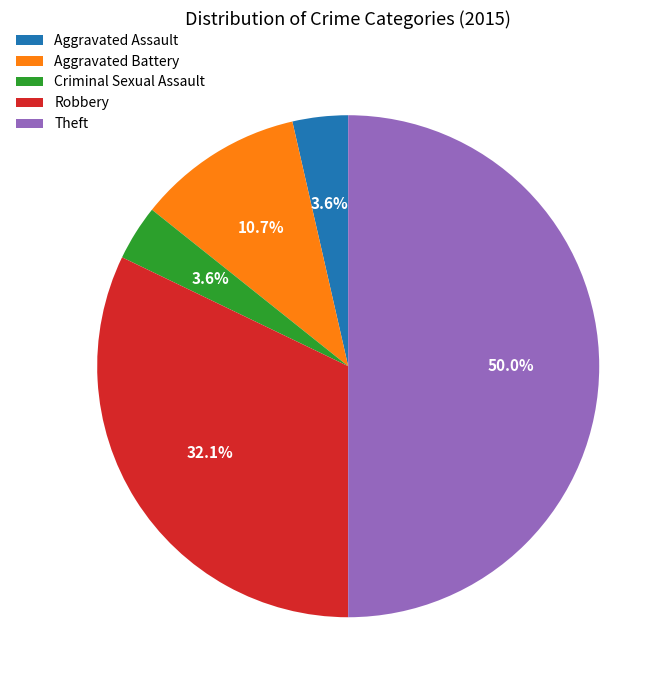

To the nearest percent, what is the difference between the largest and smallest slice percentages?

46%